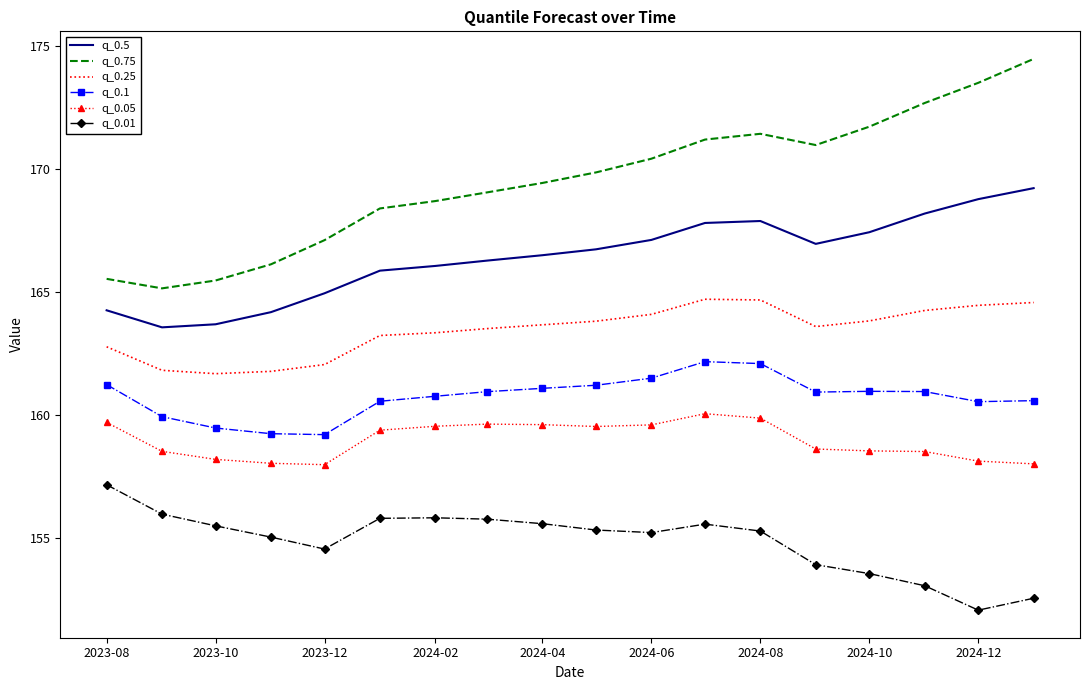

Which series has the widest spread of values?

q_0.75